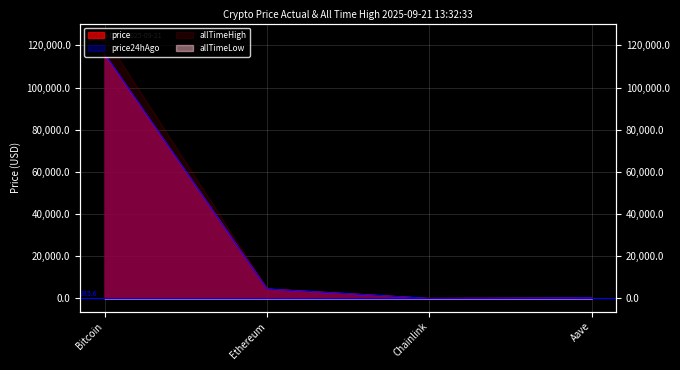

Where does the price series first go above 4472?

Bitcoin